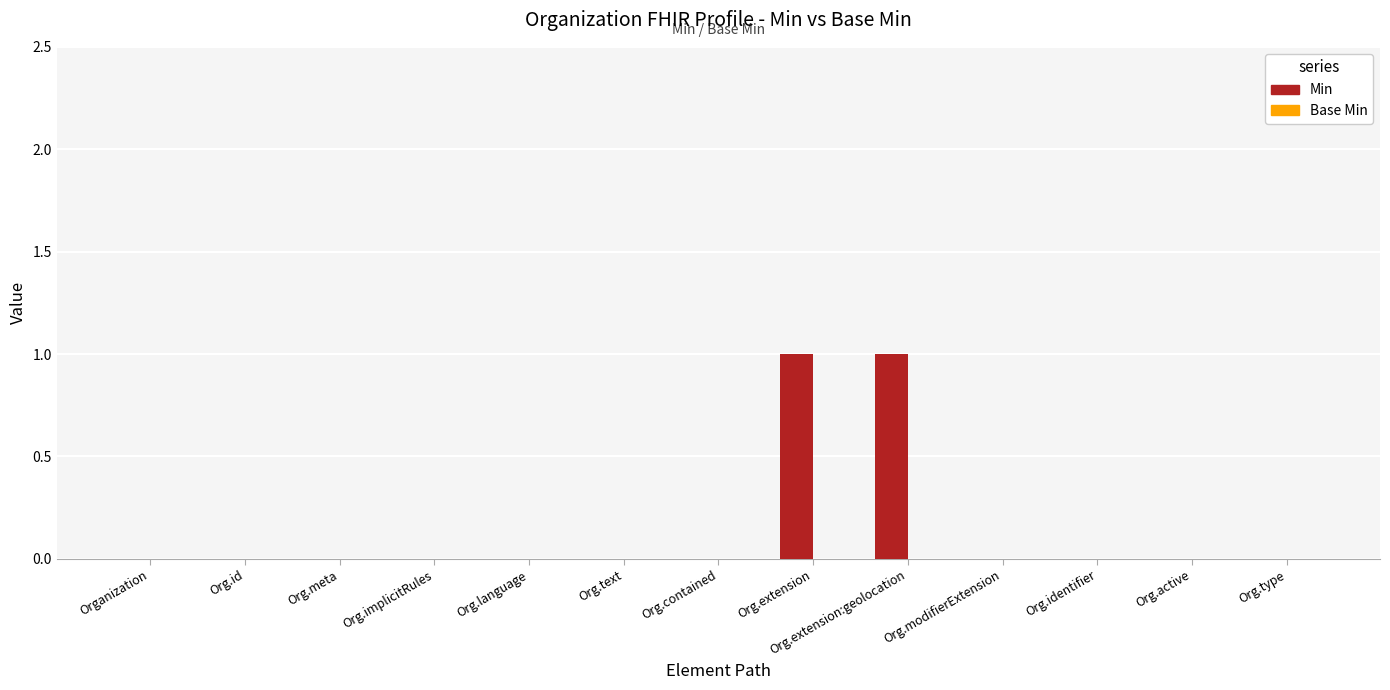

What is the greatest value displayed?

1